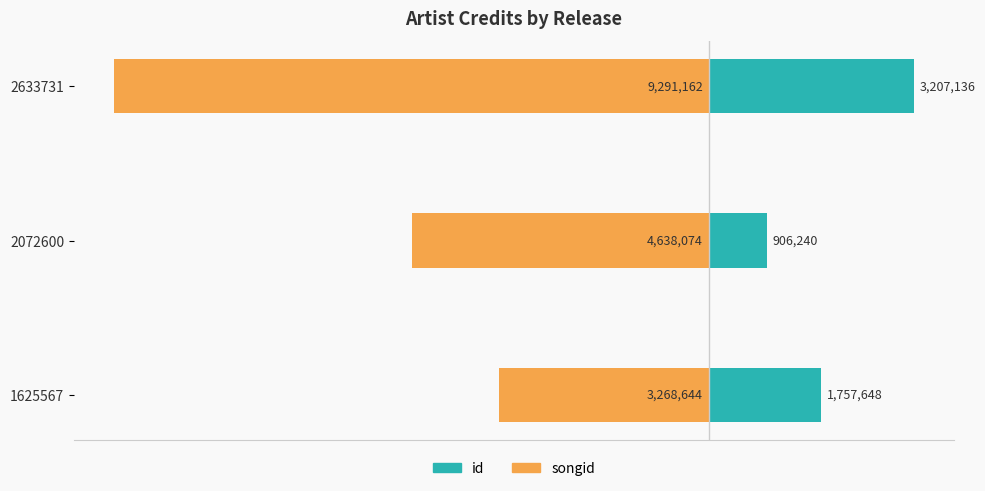

The value of songid at 2633731 is -9291162. True or false?

True